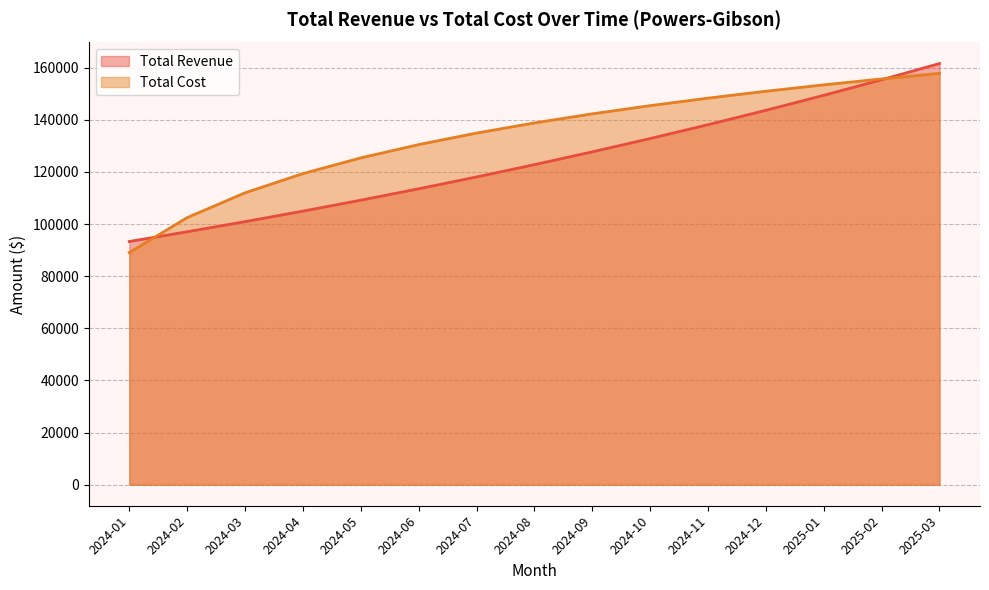

What is the sum of the Total Cost values at 2024-02 and 2024-05?

227884